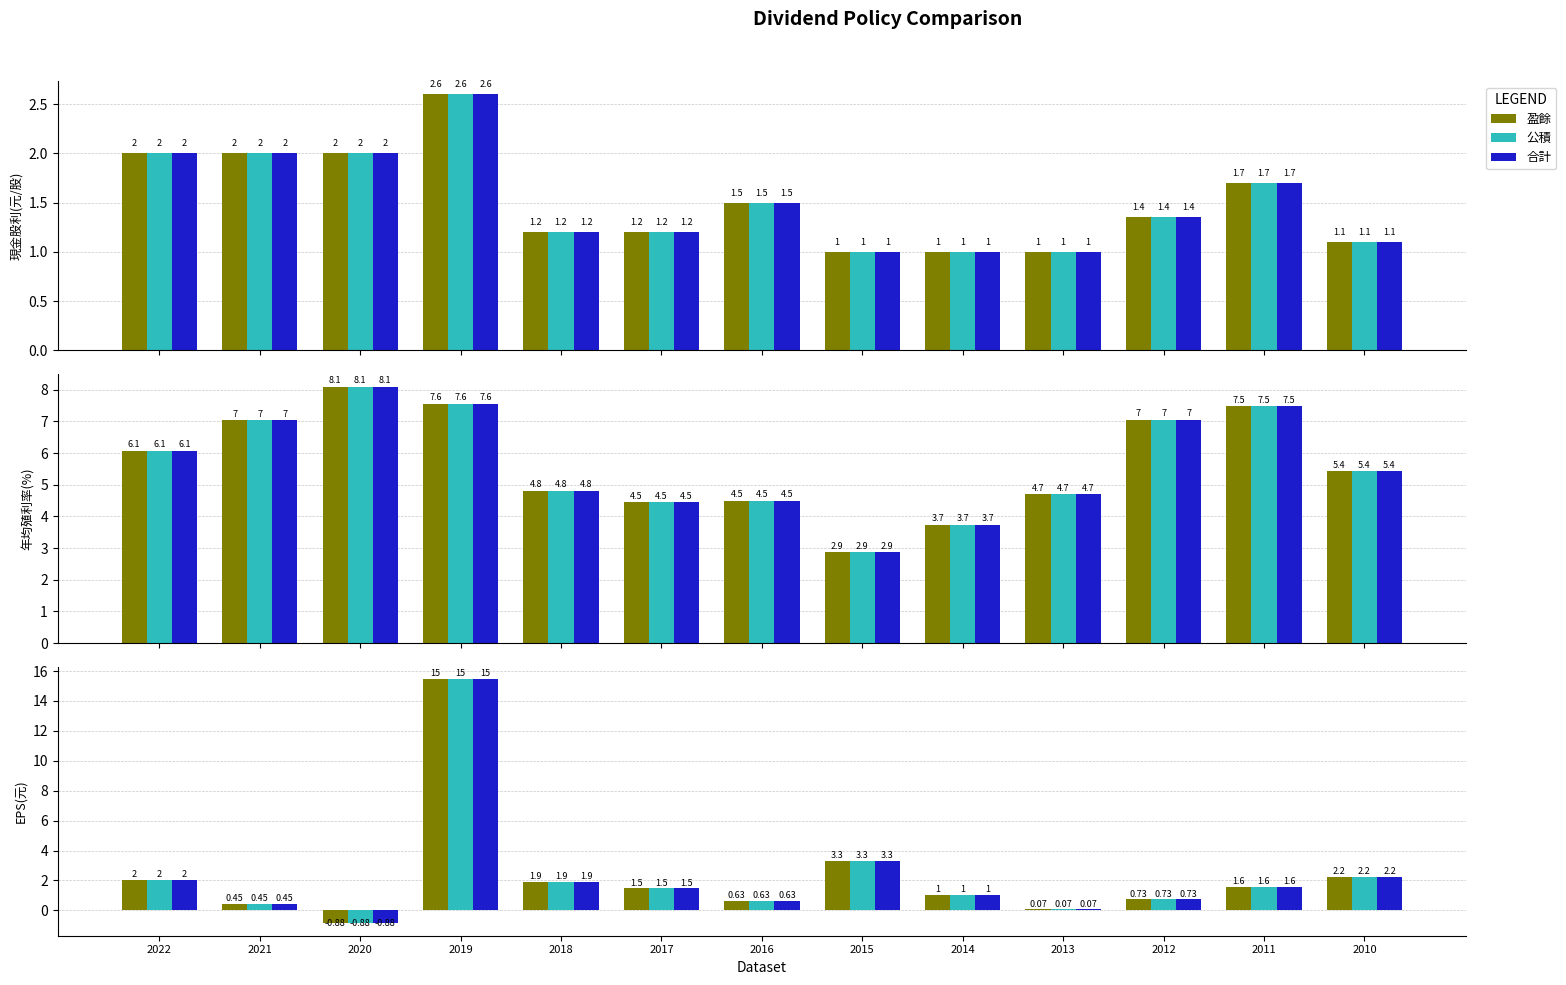

Where does the 盈餘 series first go above 1?

2022